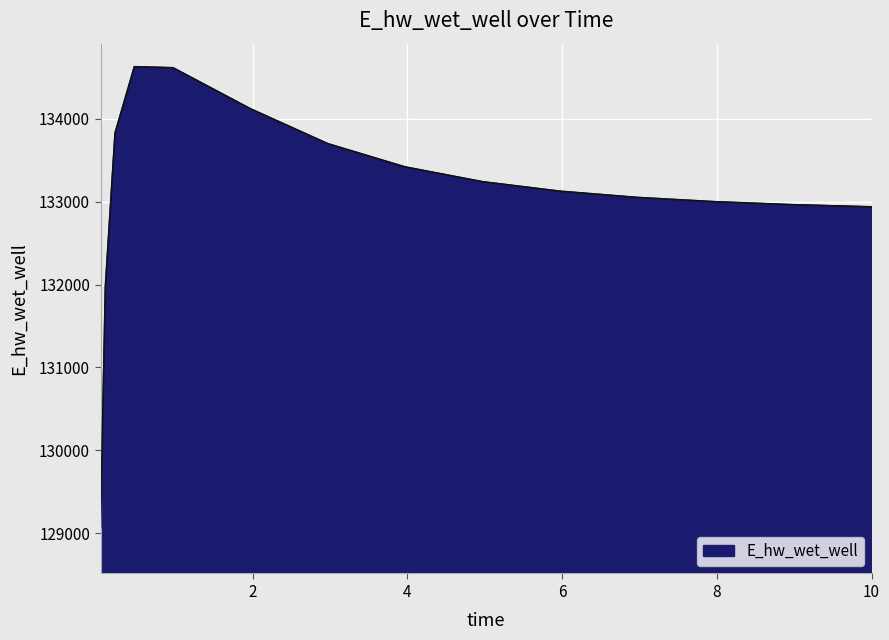

What is the difference between the maximum and minimum values?

5557.6